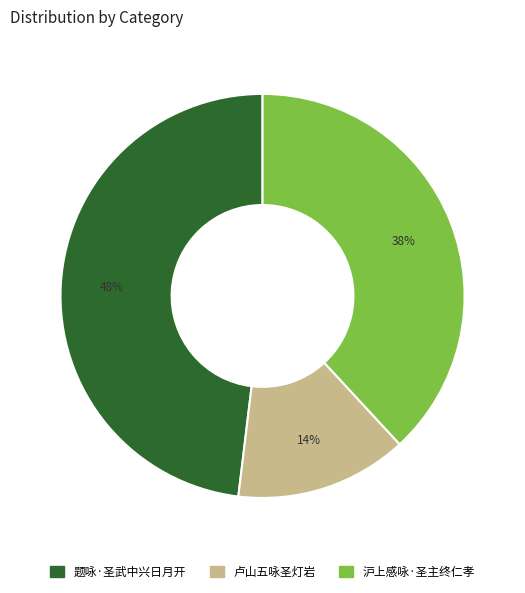

Does 题咏·圣武中兴日月开 account for over 50% of the chart?

No